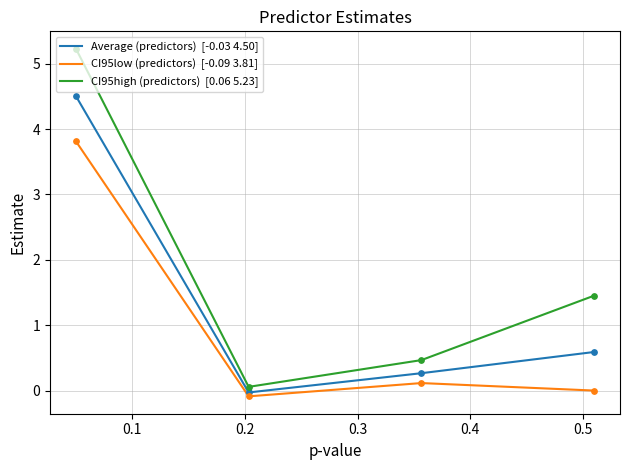

What is the greatest value displayed?

5.2